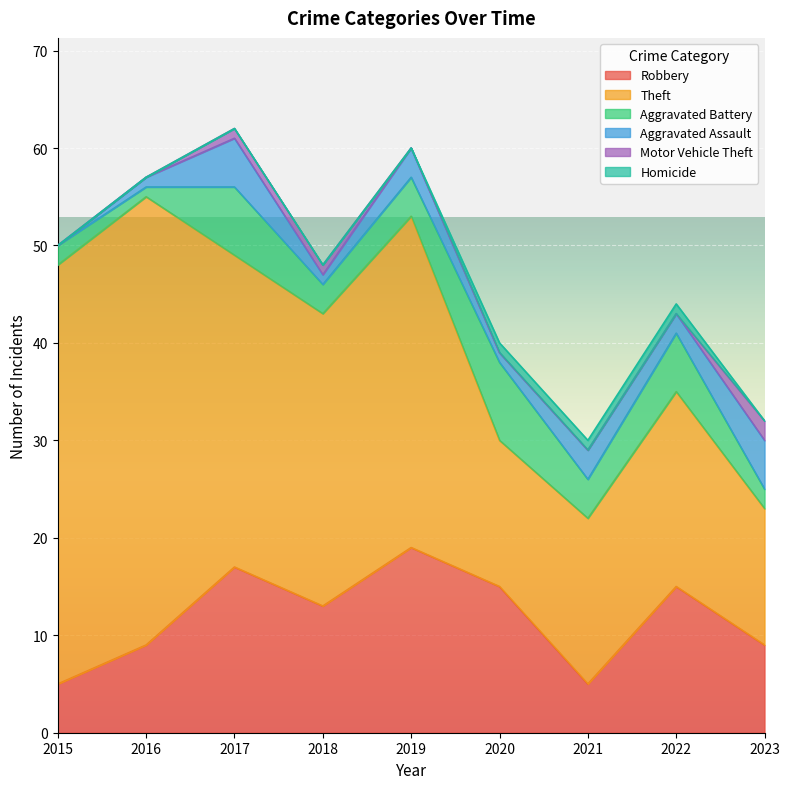

Reading left to right, list all the values displayed in this chart.

Robbery: 2015=5	2016=9	2017=17	2018=13	2019=19	2020=15	2021=5	2022=15	2023=9
Theft: 2015=43	2016=46	2017=32	2018=30	2019=34	2020=15	2021=17	2022=20	2023=14
Aggravated Battery: 2015=2	2016=1	2017=7	2018=3	2019=4	2020=8	2021=4	2022=6	2023=2
Aggravated Assault: 2015=0	2016=1	2017=5	2018=1	2019=3	2020=1	2021=3	2022=2	2023=5
Motor Vehicle Theft: 2015=0	2016=0	2017=1	2018=1	2019=0	2020=0	2021=0	2022=0	2023=2
Homicide: 2015=0	2016=0	2017=0	2018=0	2019=0	2020=1	2021=1	2022=1	2023=0